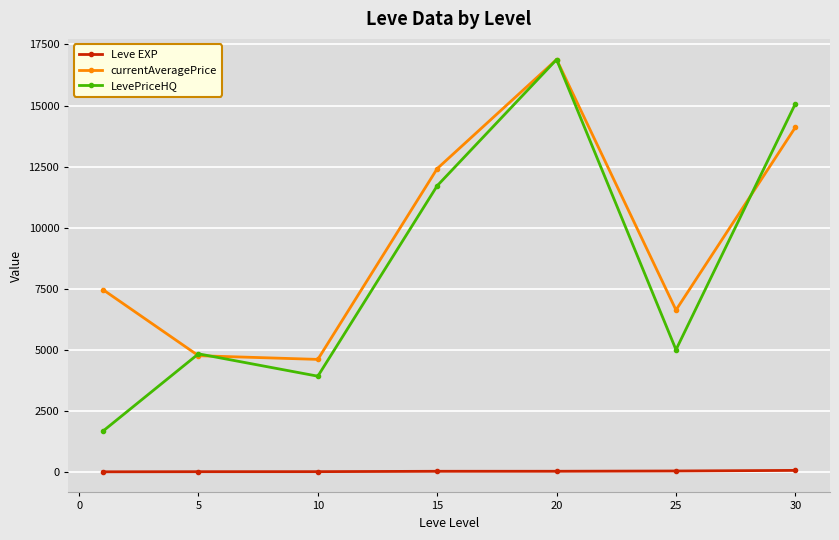

Which series has the widest spread of values?

LevePriceHQ